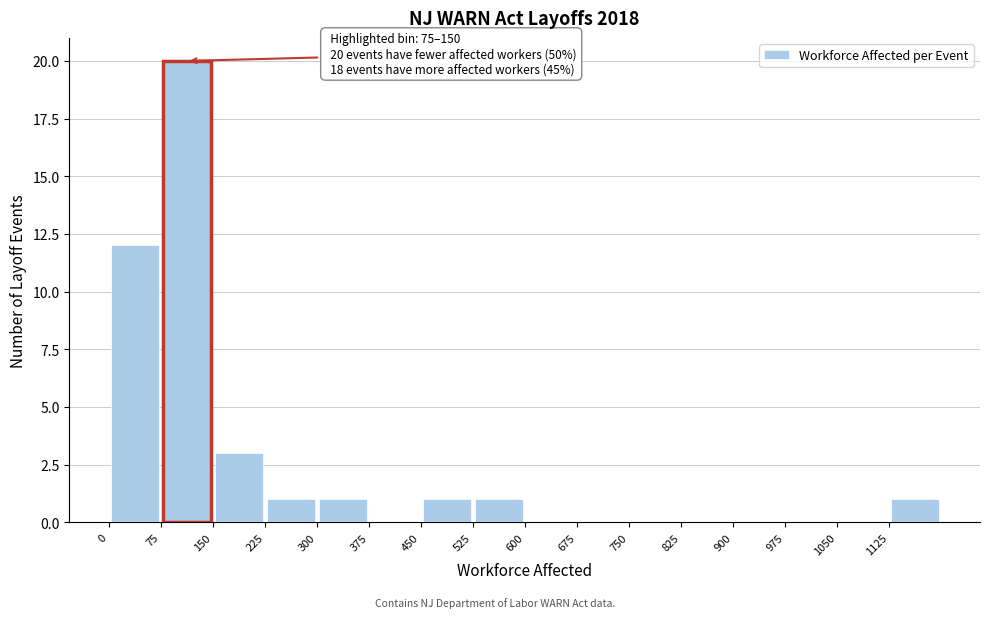

Which range on the x-axis has the tallest bar?

75 to 150